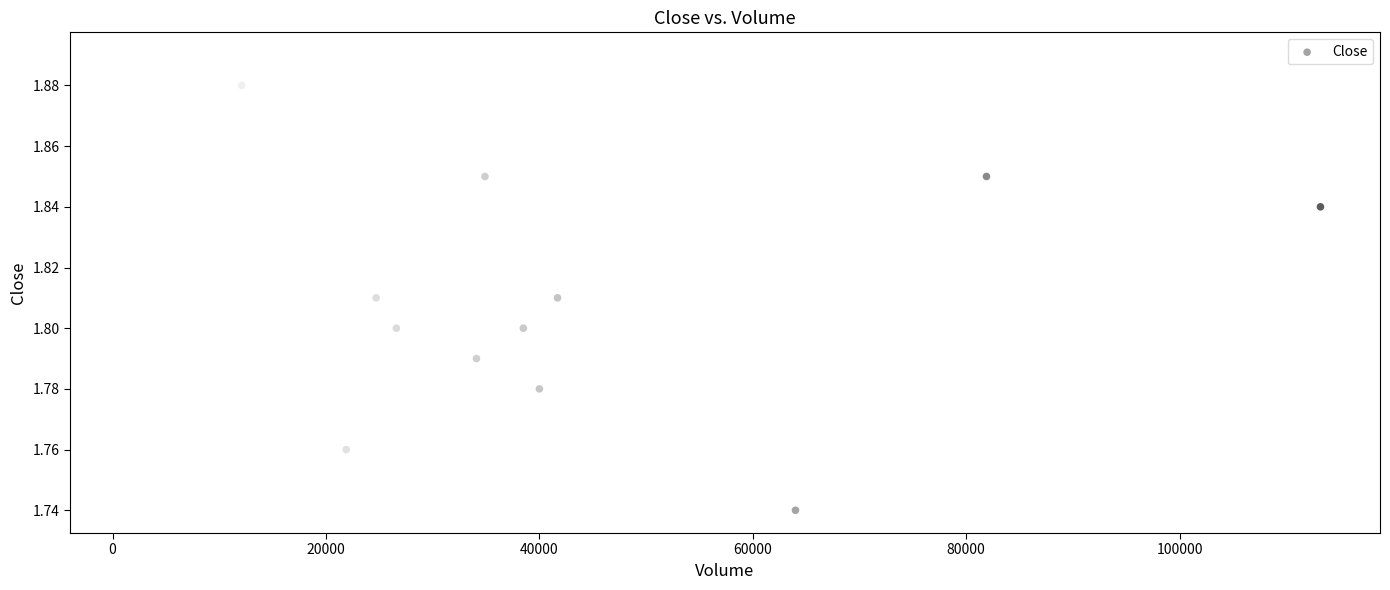

What is the range of X values (max minus min)?

111600.0